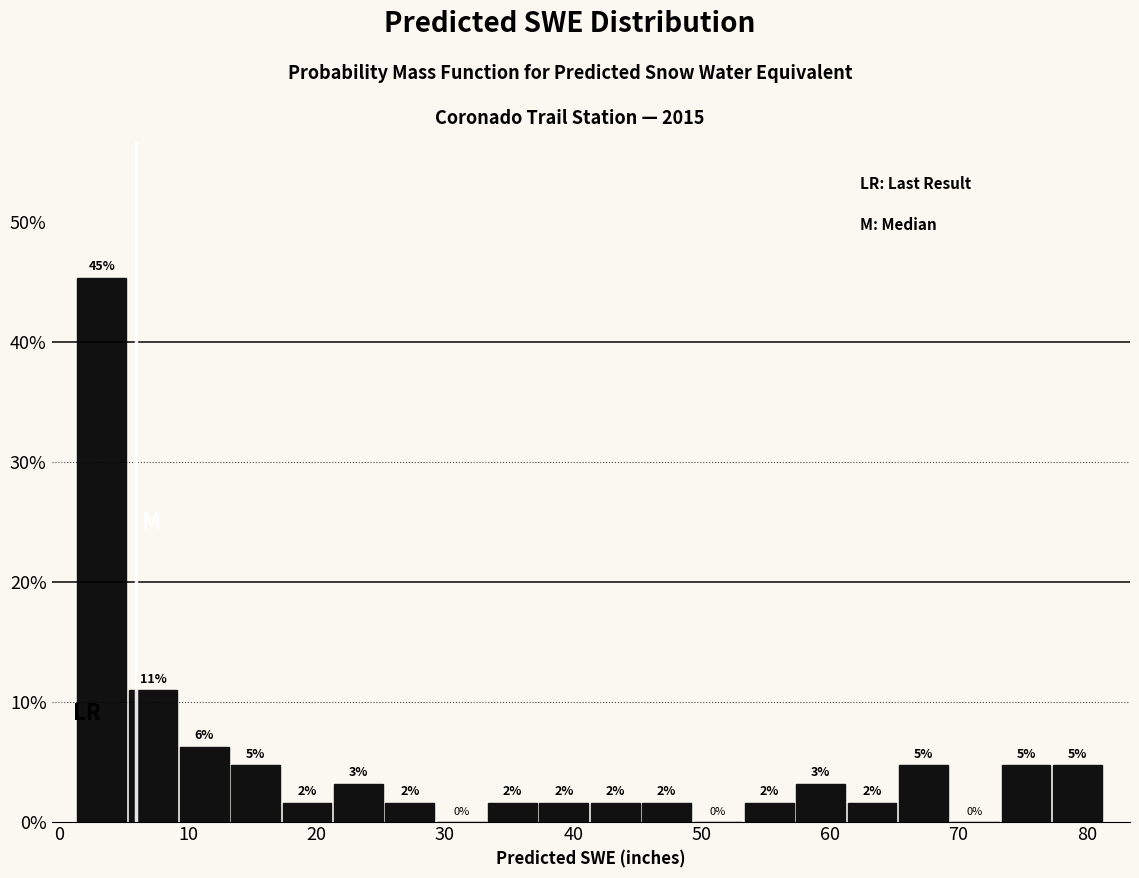

Read against the x-axis, roughly where is the centre of the tallest bar?

3